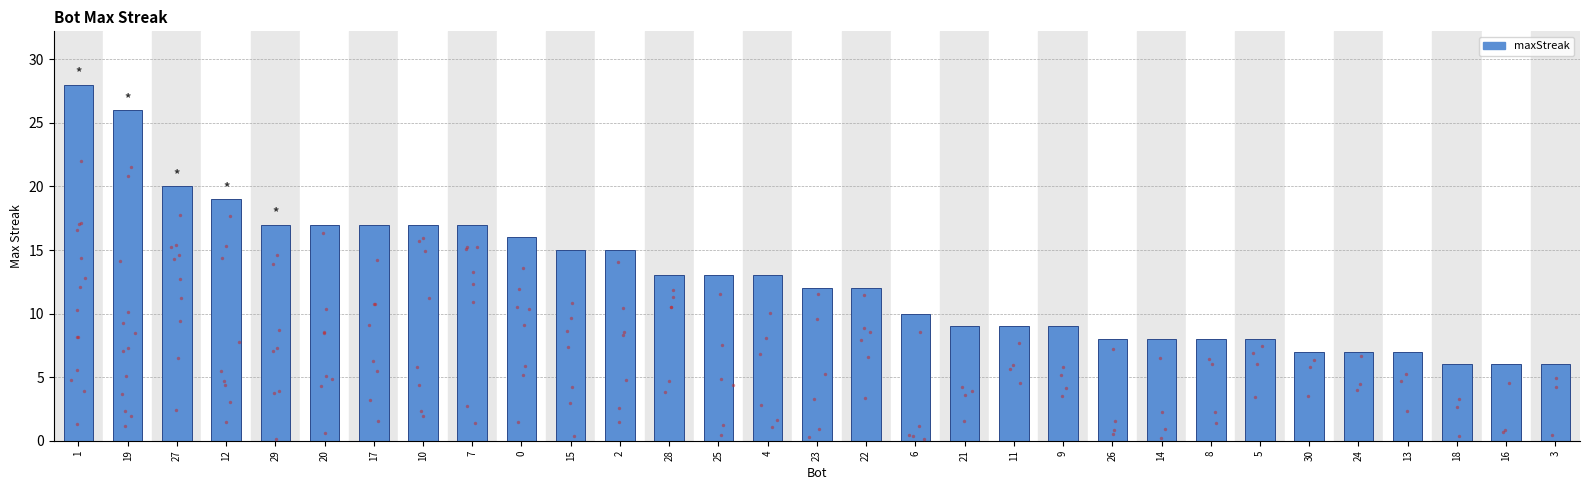

What is the change in value from 5 to 13?

-1